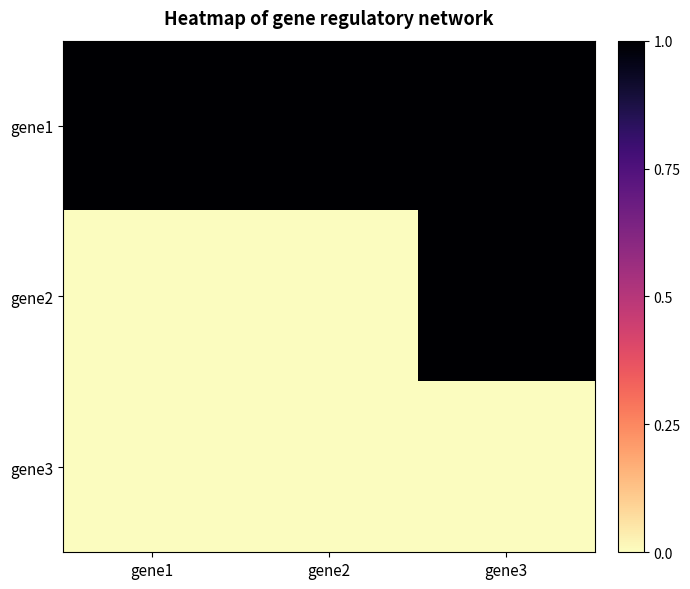

Reading right to left, extract all data points from this chart.

gene1: gene3=1	gene2=1	gene1=1
gene2: gene3=1	gene2=0	gene1=0
gene3: gene3=0	gene2=0	gene1=0